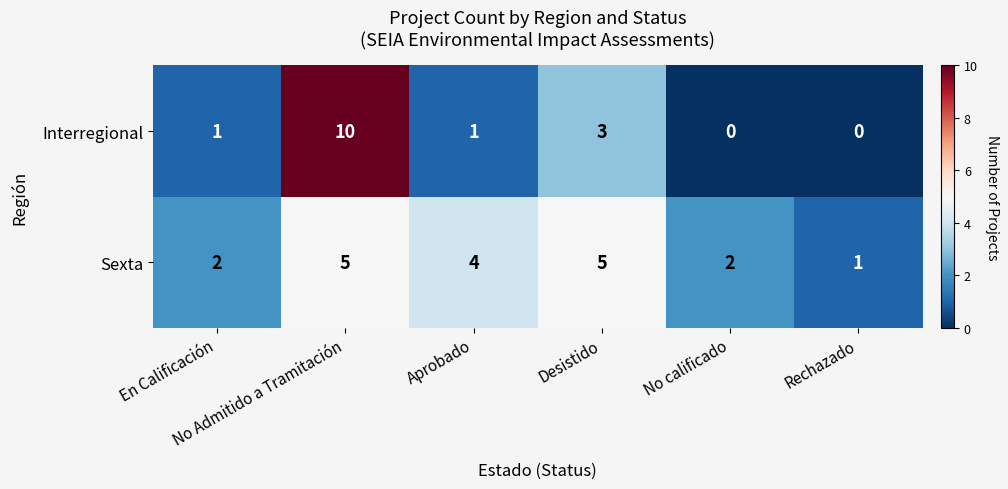

What is the difference between the second highest and second lowest values in the Interregional series?

3